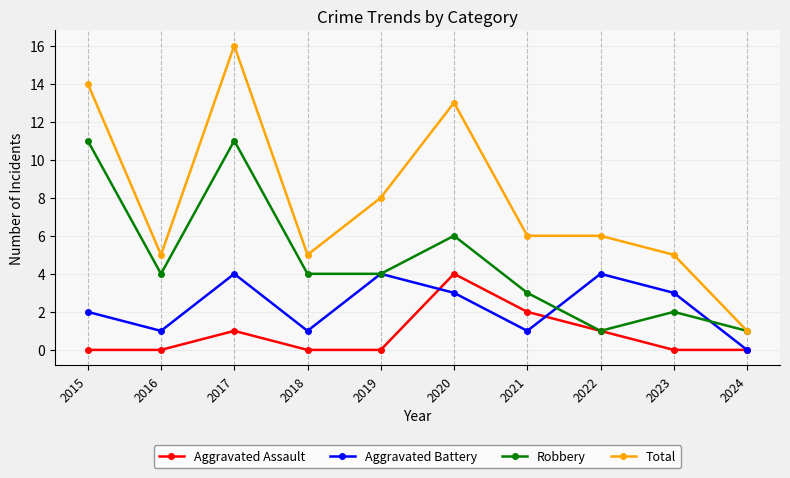

True or false: Total has more than 0 points higher than both neighbors.

True